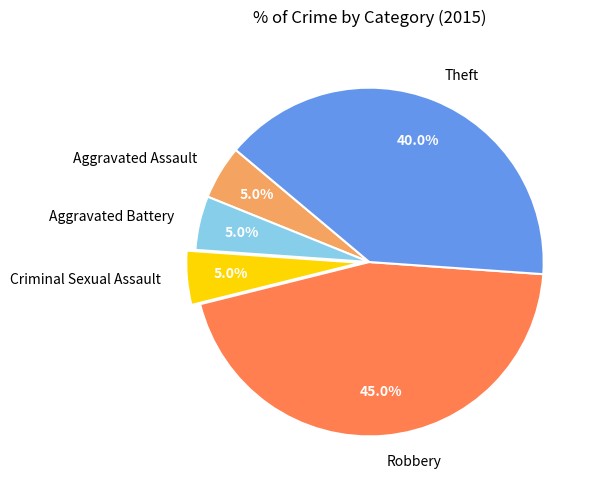

Is there a majority slice in this chart?

No